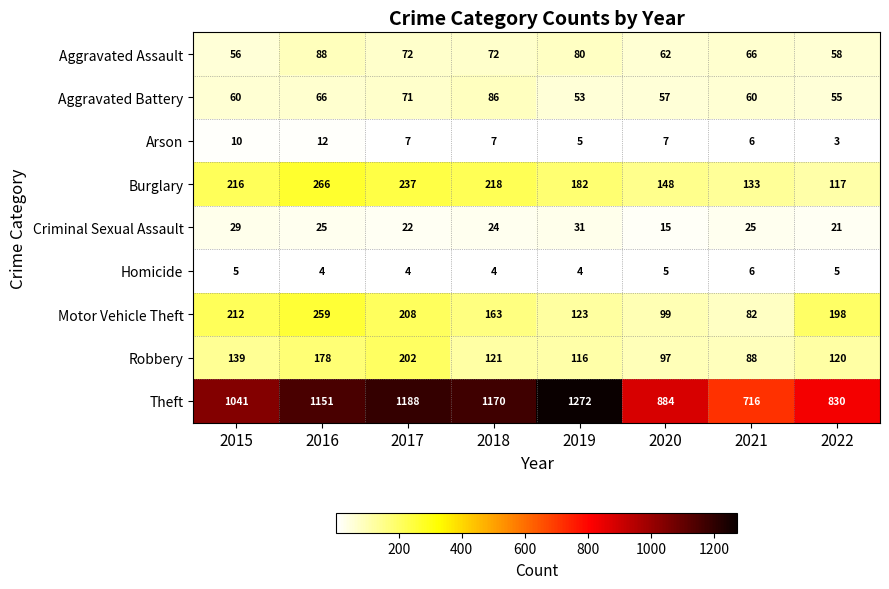

Rank the series by their maximum value, from lowest to highest.

Homicide, Arson, Criminal Sexual Assault, Aggravated Battery, Aggravated Assault, Robbery, Motor Vehicle Theft, Burglary, Theft